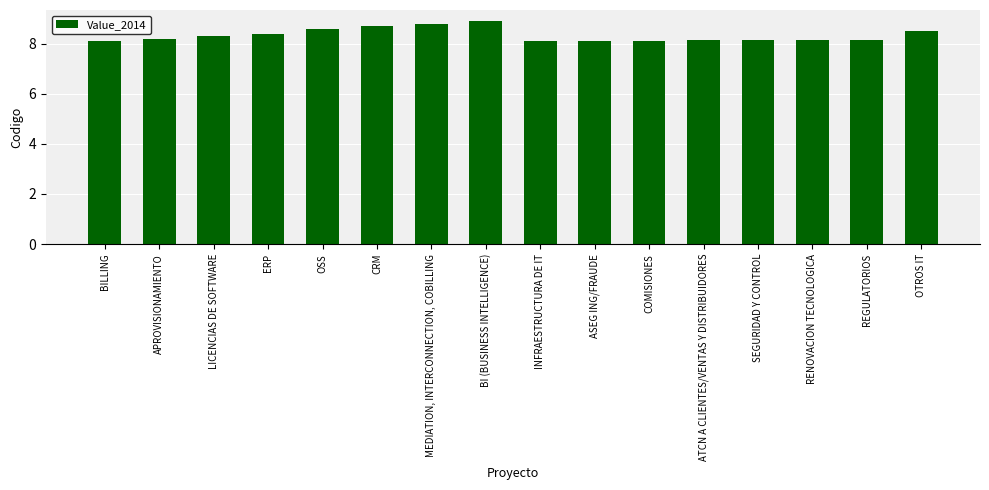

What is the maximum value shown in the chart?

8.9